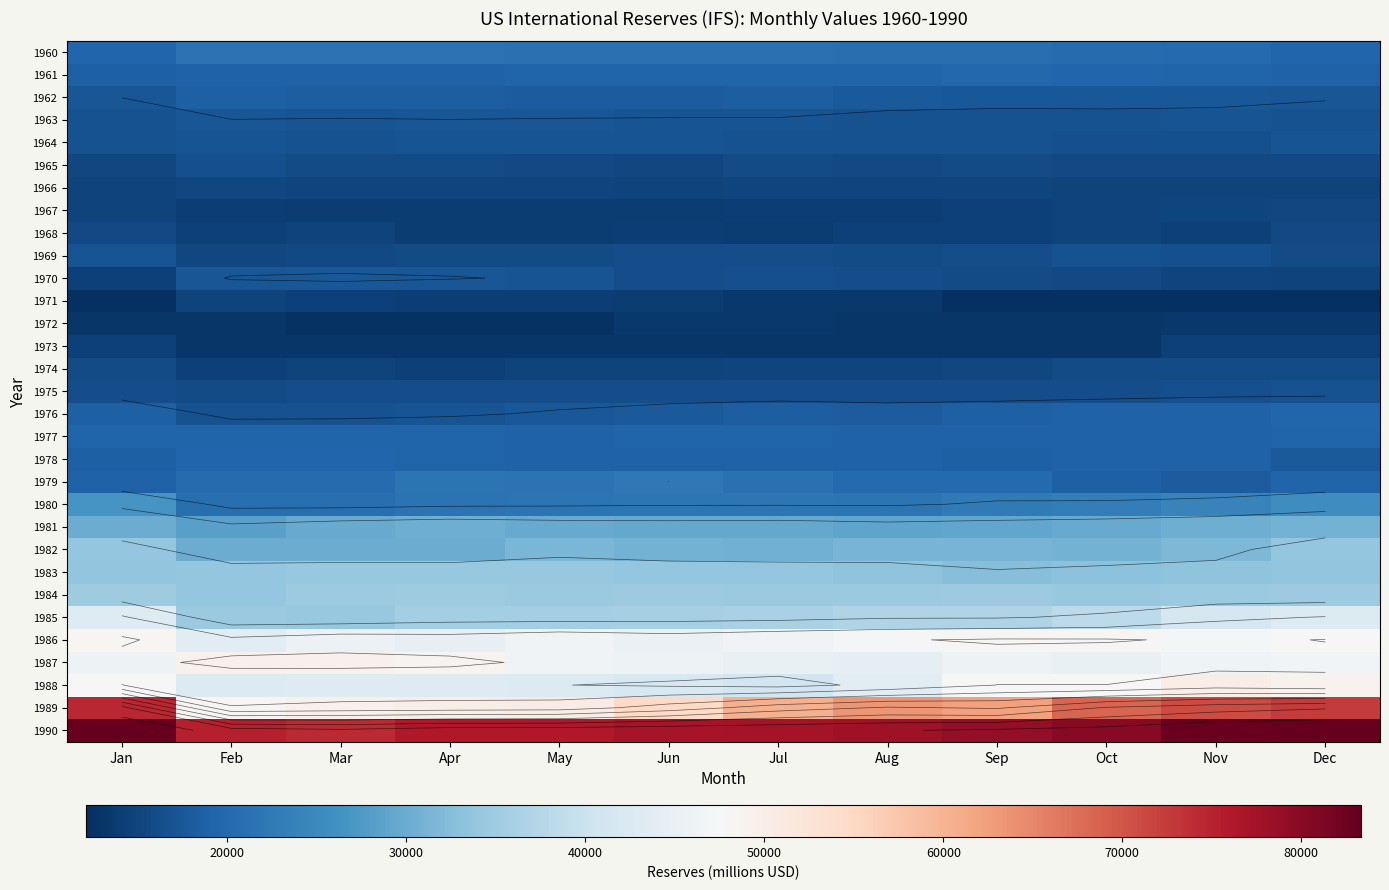

What is the total value across all series at Jan?

831483.3